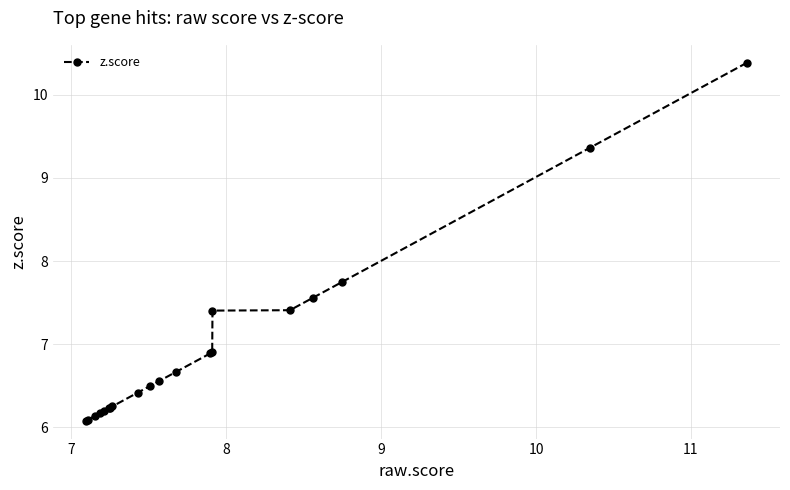

What is the value of the 14th point from the left?

6.9